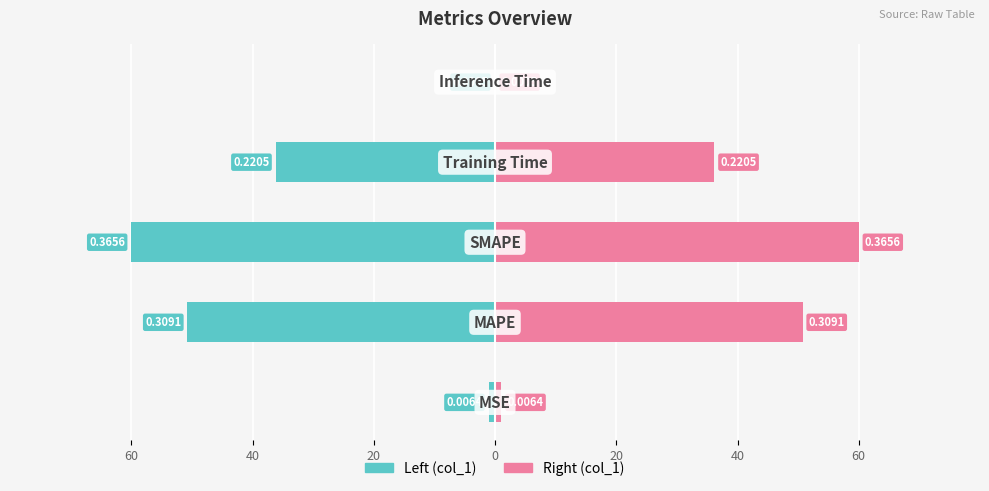

Are the bars horizontal?

Yes